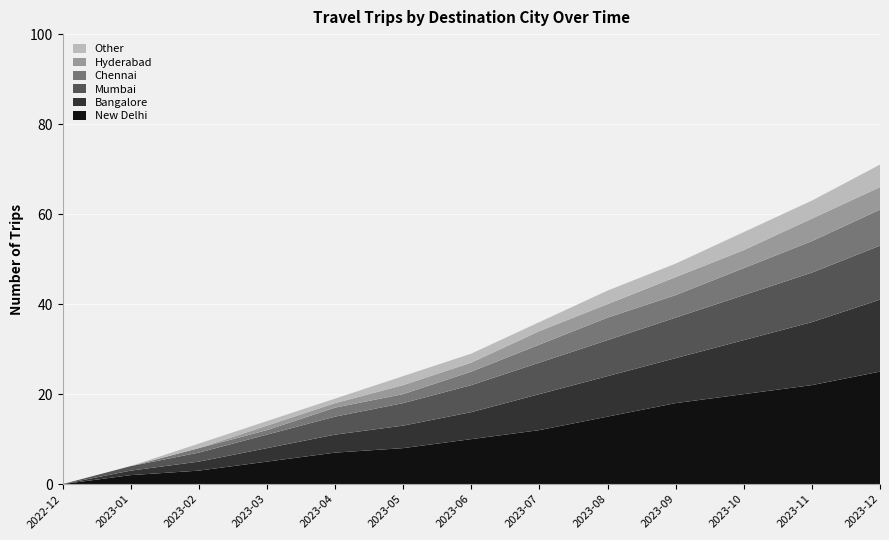

Reading right to left, extract all data points from this chart.

New Delhi: 25	22	20	18	15	12	10	8	7	5	3	2	0
Bangalore: 16	14	12	10	9	8	6	5	4	3	2	1	0
Mumbai: 12	11	10	9	8	7	6	5	4	3	2	1	0
Chennai: 8	7	6	5	5	4	3	2	2	1	1	0	0
Hyderabad: 5	5	4	4	3	3	2	2	1	1	0	0	0
Other: 5	4	4	3	3	2	2	2	1	1	1	0	0